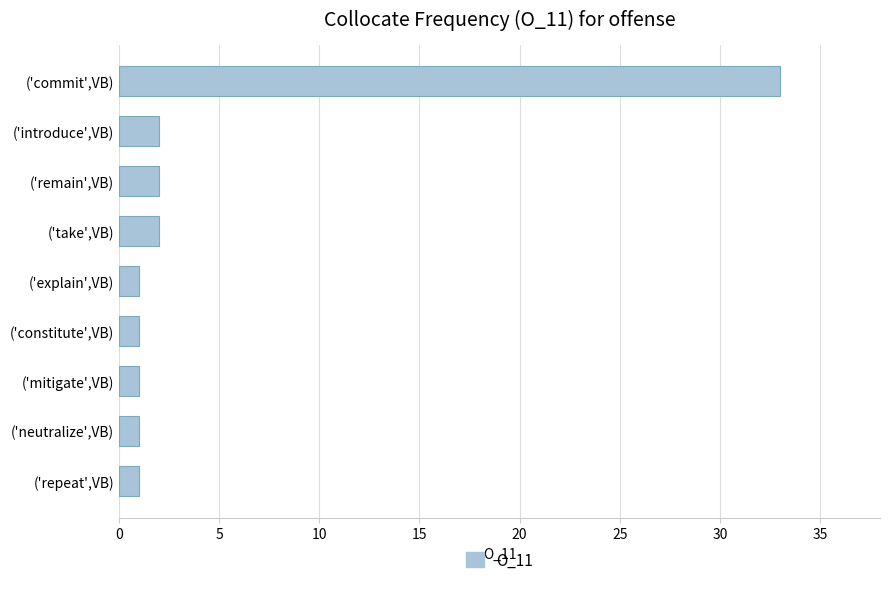

What is the maximum value shown in the chart?

33